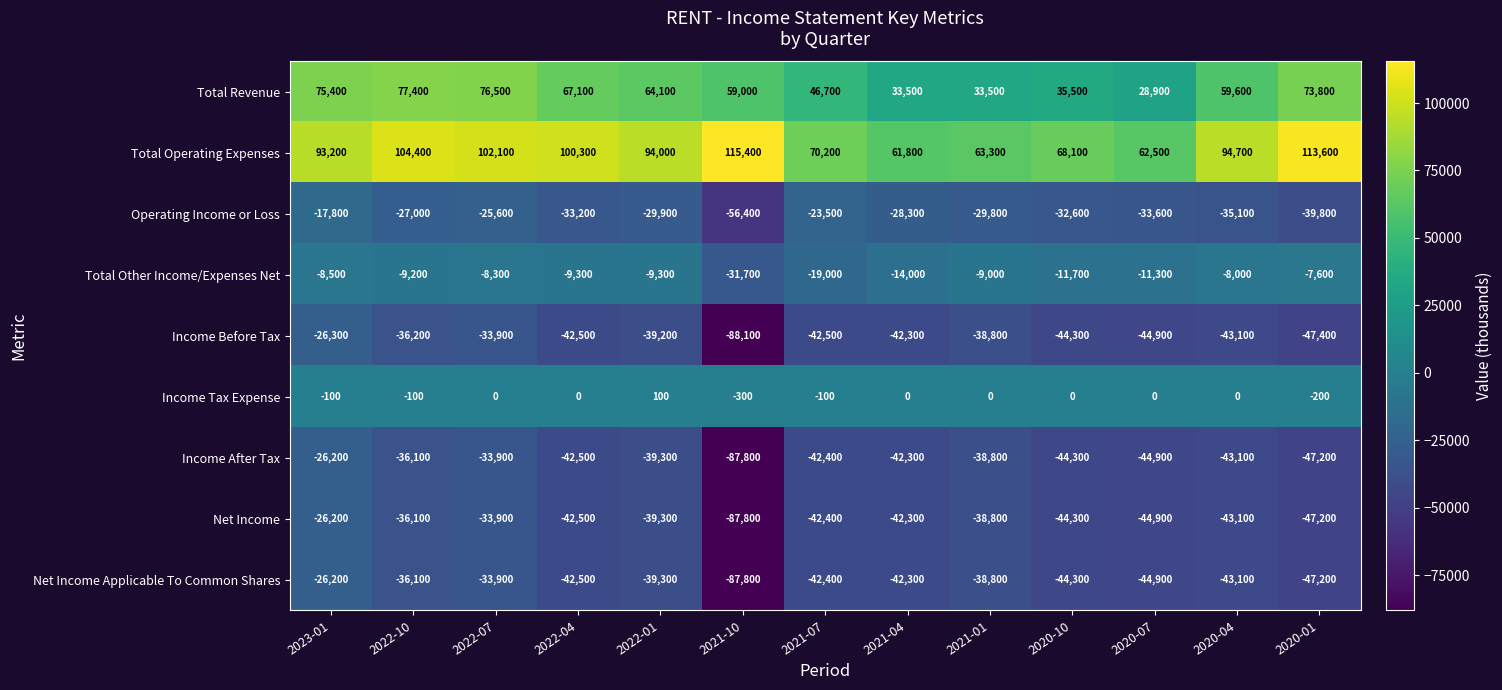

Which series has the widest spread of values?

Income Before Tax